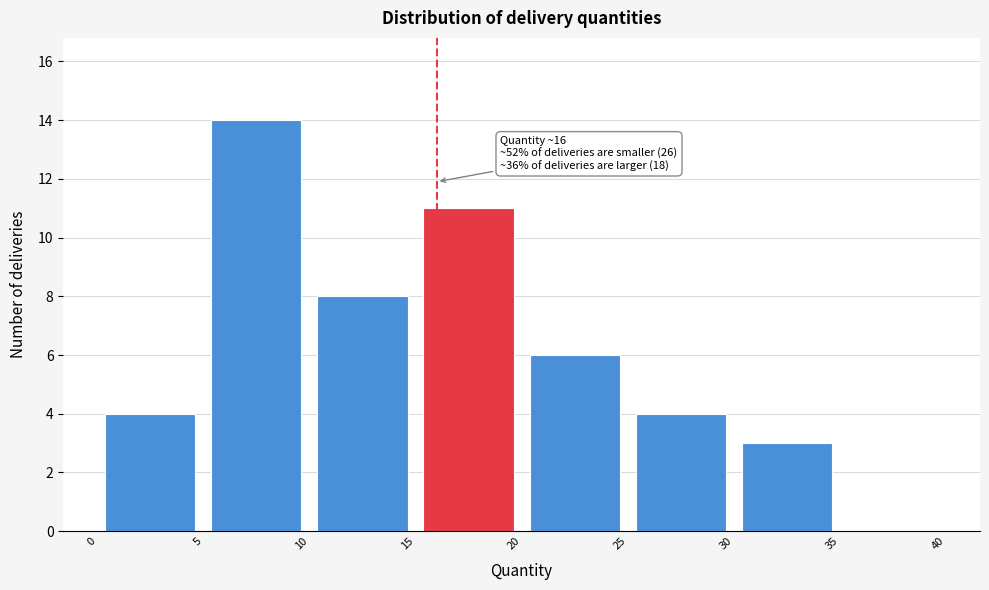

Over which range of the x-axis is the bar tallest?

5 to 10